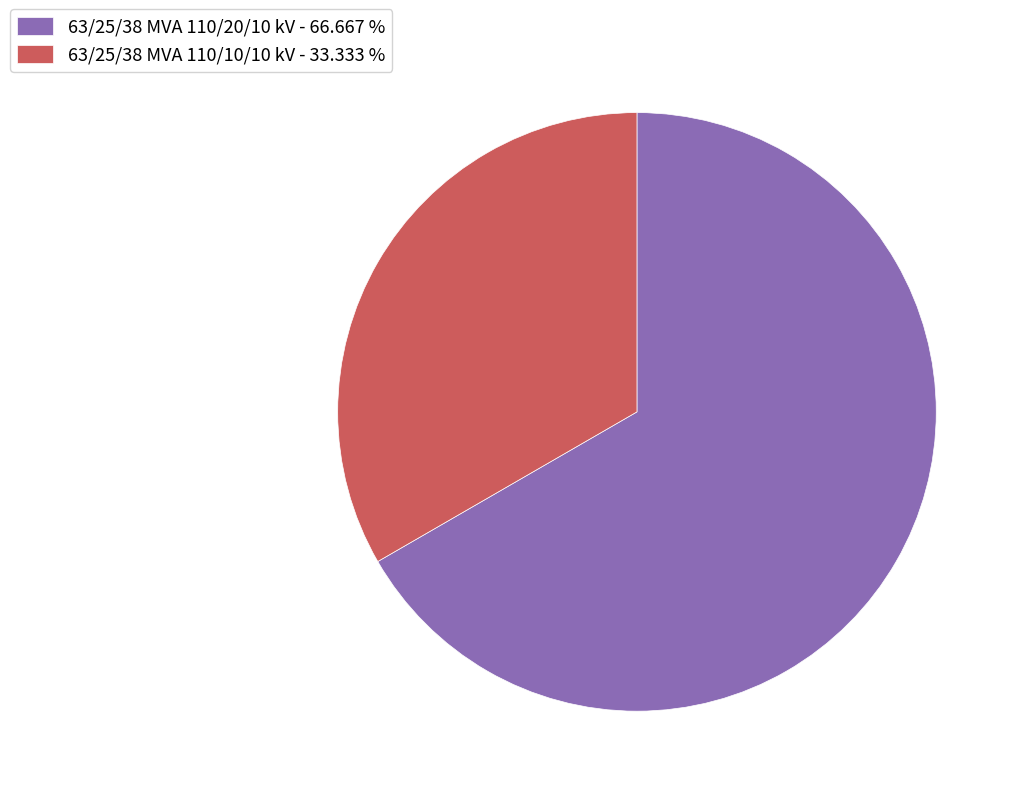

Is it true that 63/25/38 MVA 110/10/10 kV is 33% of the pie?

True